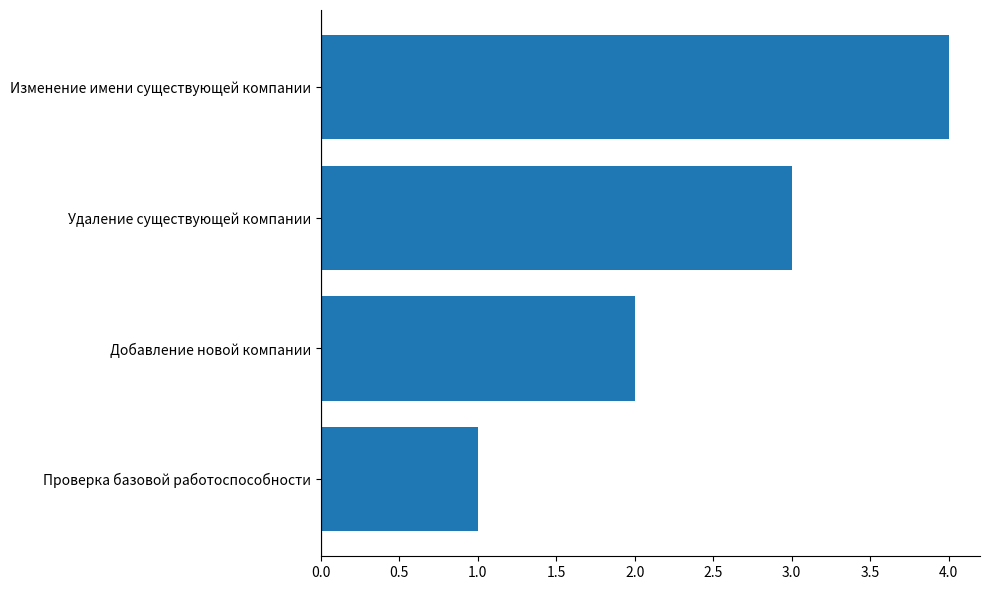

What is the change in value from Проверка базовой работоспособности to Добавление новой компании?

+1